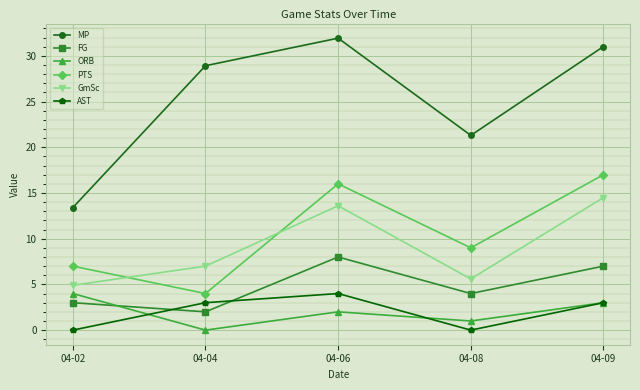

True or false: FG has a value of 3.0 at 04-02.

True